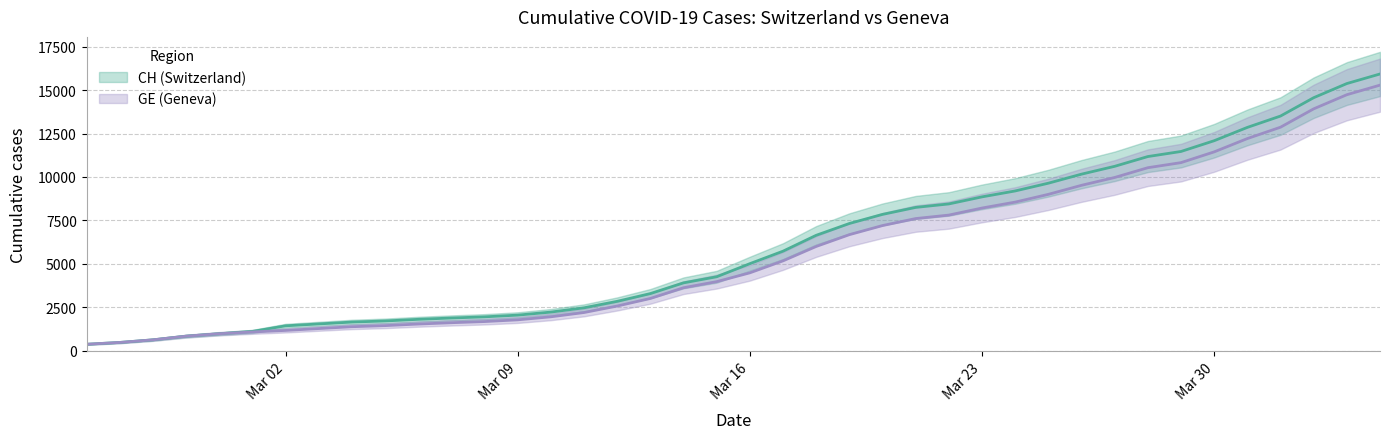

What is the spread (max minus min) of values at 2020-03-29?

642